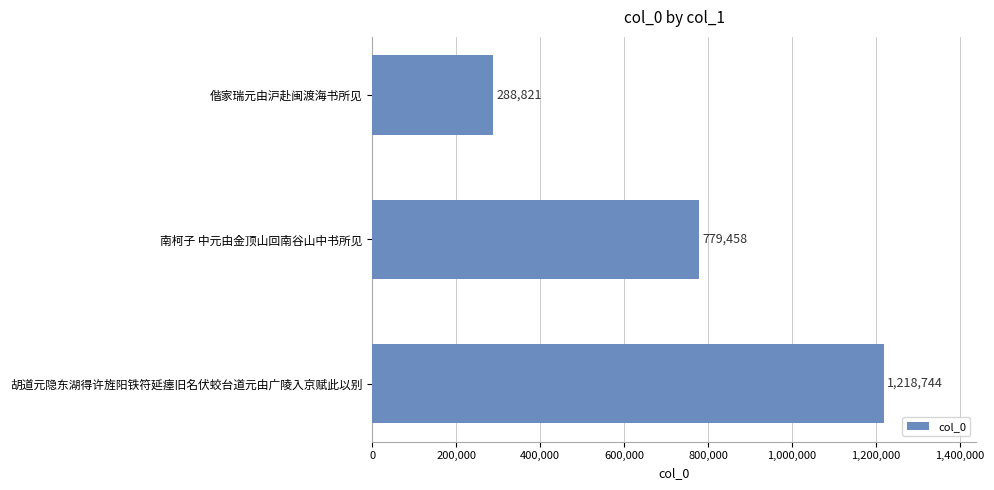

Count the number of data series in this chart.

1